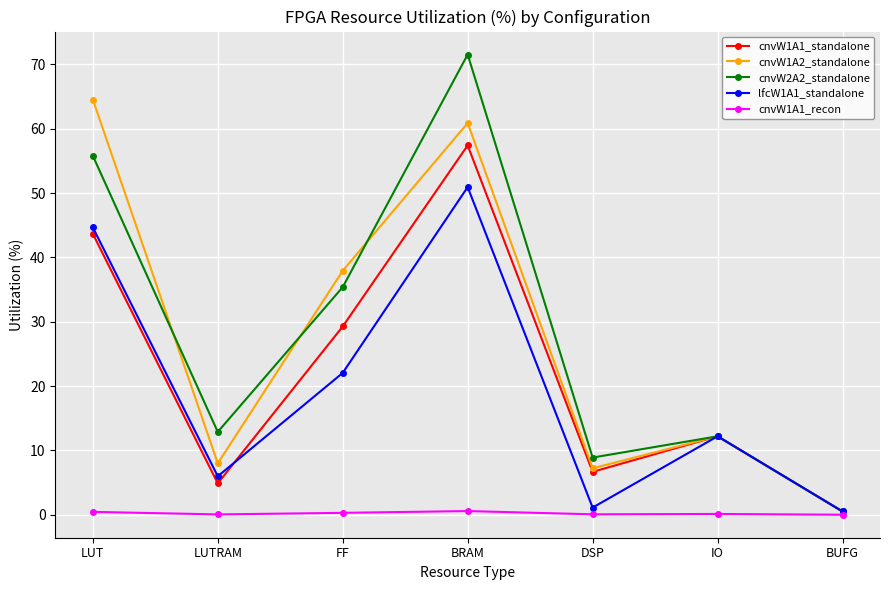

Is it true that lfcW1A1_standalone equals 22.0 at FF?

True